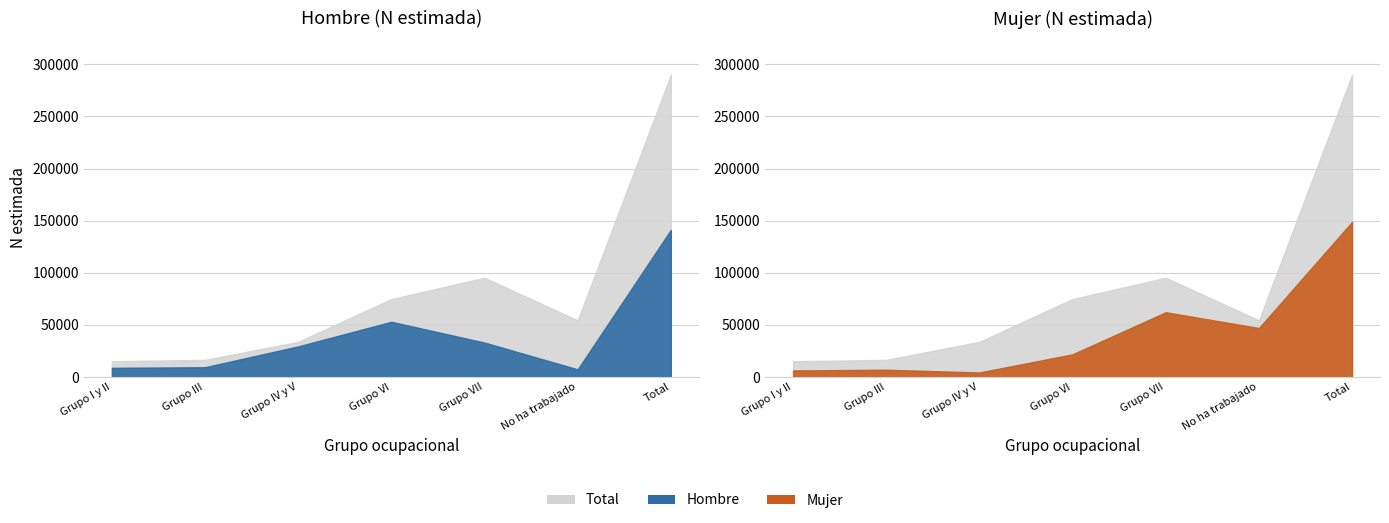

Which category has the lowest value across all series?

Grupo IV y V